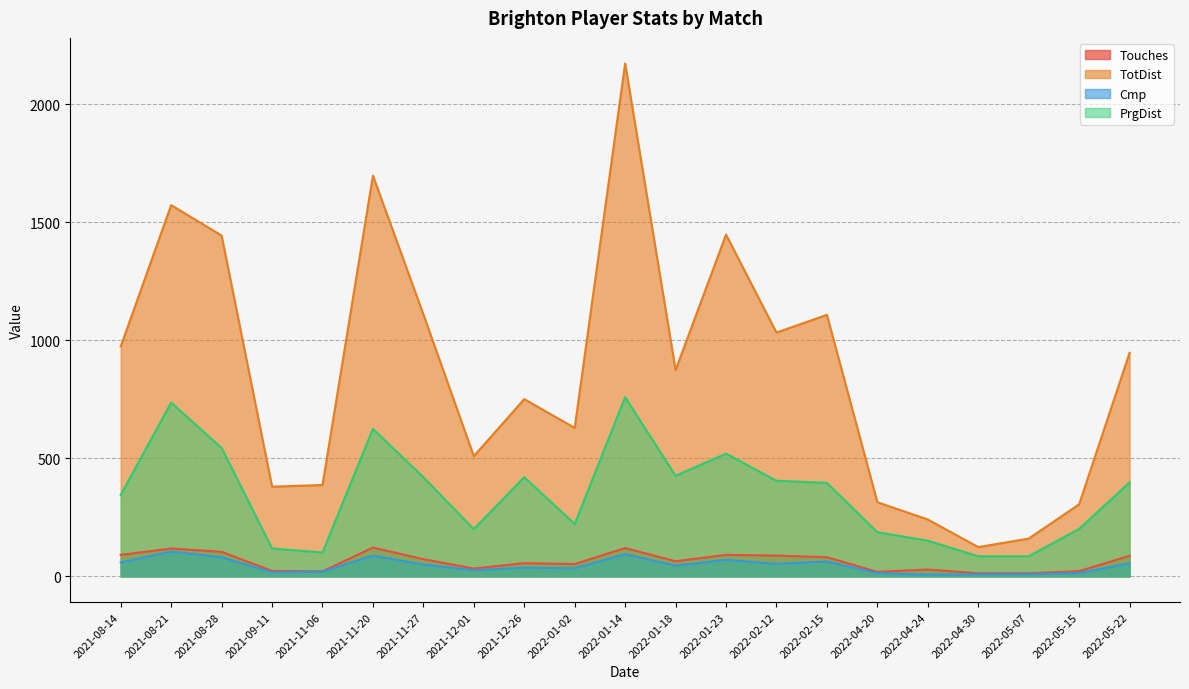

Is it true that Cmp equals 9 at 2021-11-06?

False